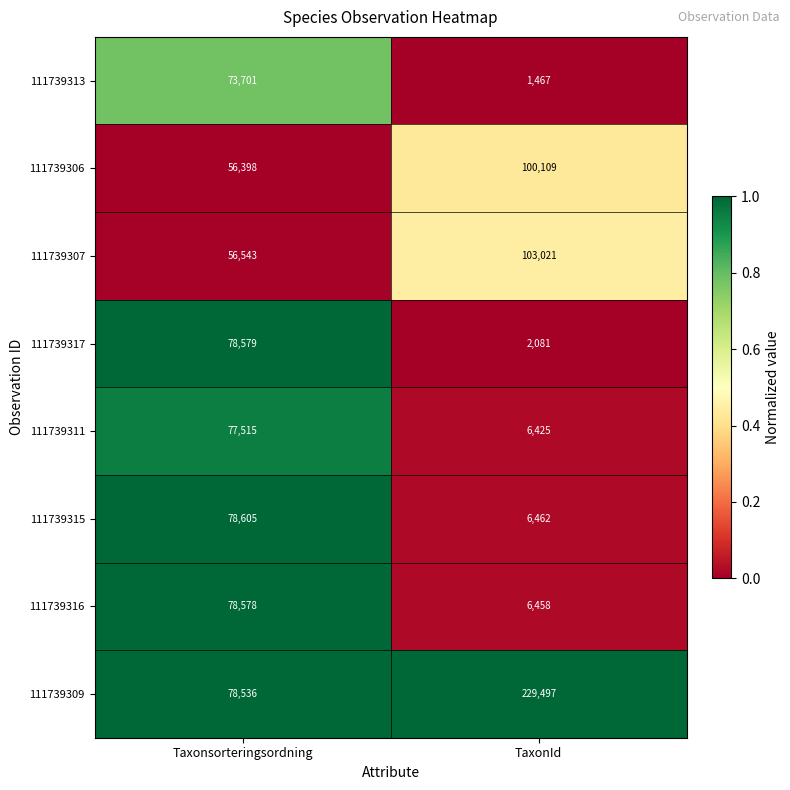

Reading left to right, what are all the values shown in this chart?

111739313: Taxonsorteringsordning=73701	TaxonId=1467
111739306: Taxonsorteringsordning=56398	TaxonId=100109
111739307: Taxonsorteringsordning=56543	TaxonId=103021
111739317: Taxonsorteringsordning=78579	TaxonId=2081
111739311: Taxonsorteringsordning=77515	TaxonId=6425
111739315: Taxonsorteringsordning=78605	TaxonId=6462
111739316: Taxonsorteringsordning=78578	TaxonId=6458
111739309: Taxonsorteringsordning=78536	TaxonId=229497